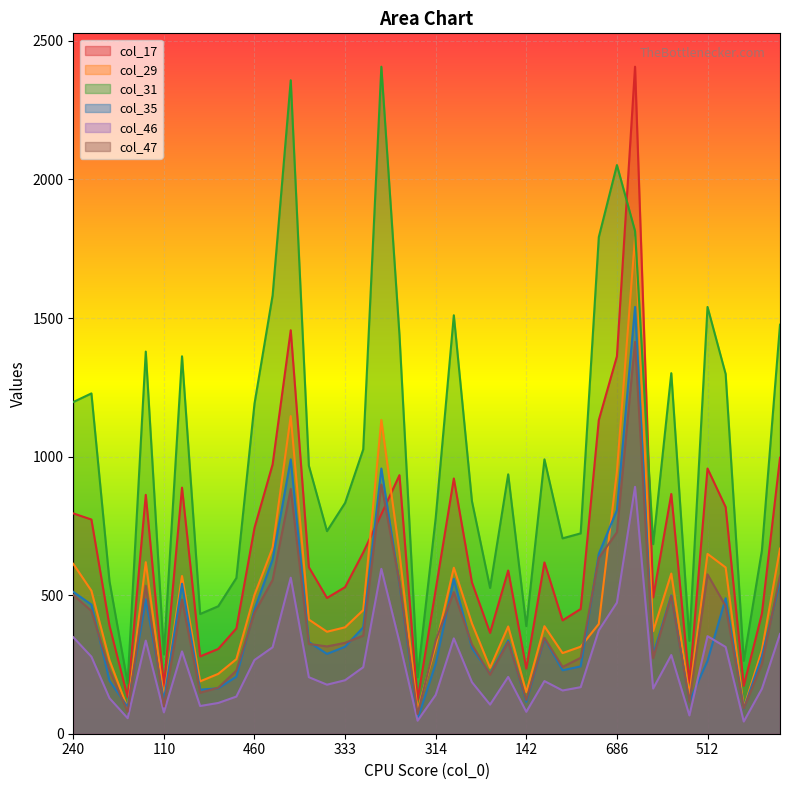

In col_17, how many points are lower than both neighbors (excluding endpoints)?

11